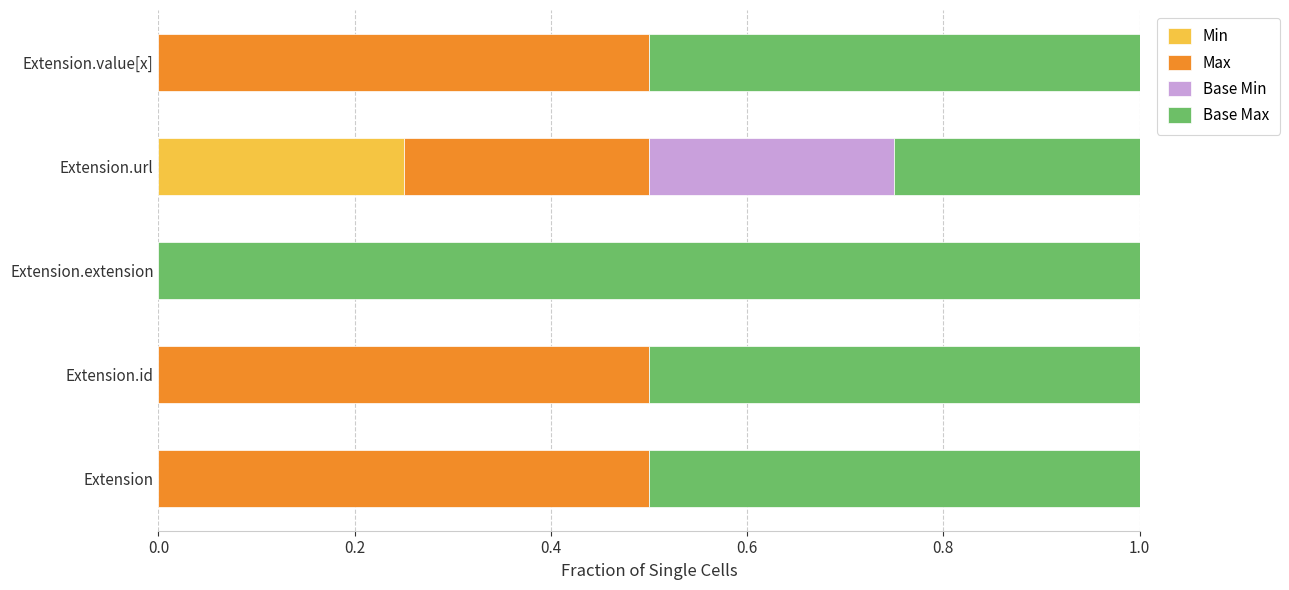

How many categories are shown in the chart?

5